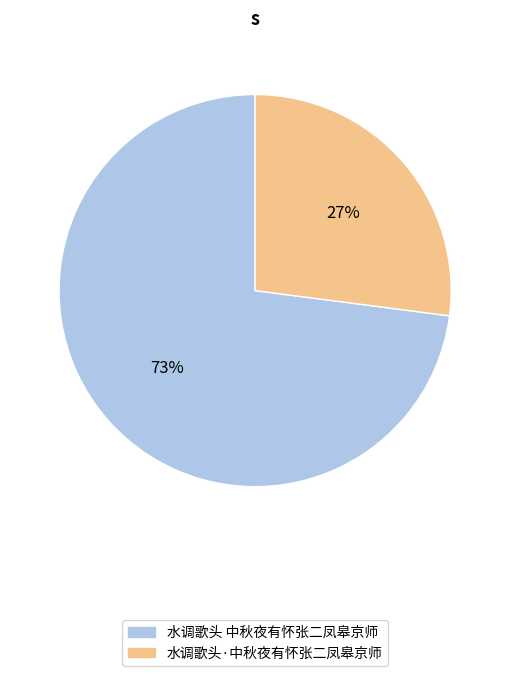

Count the number of slices in the pie.

2